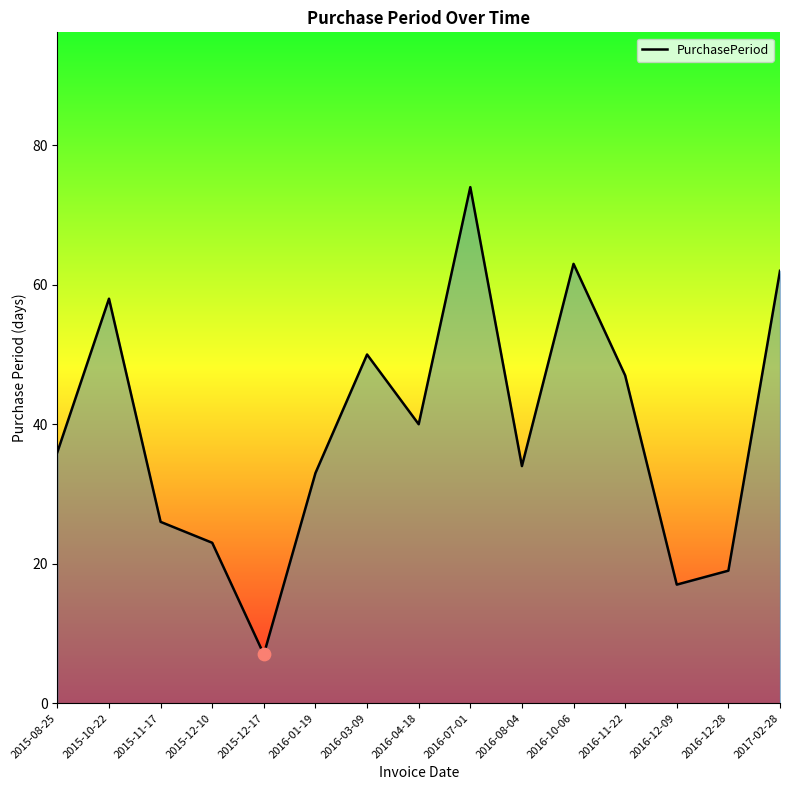

What is the ratio of the value at 2016-10-06 to the value at 2016-04-18?

1.6